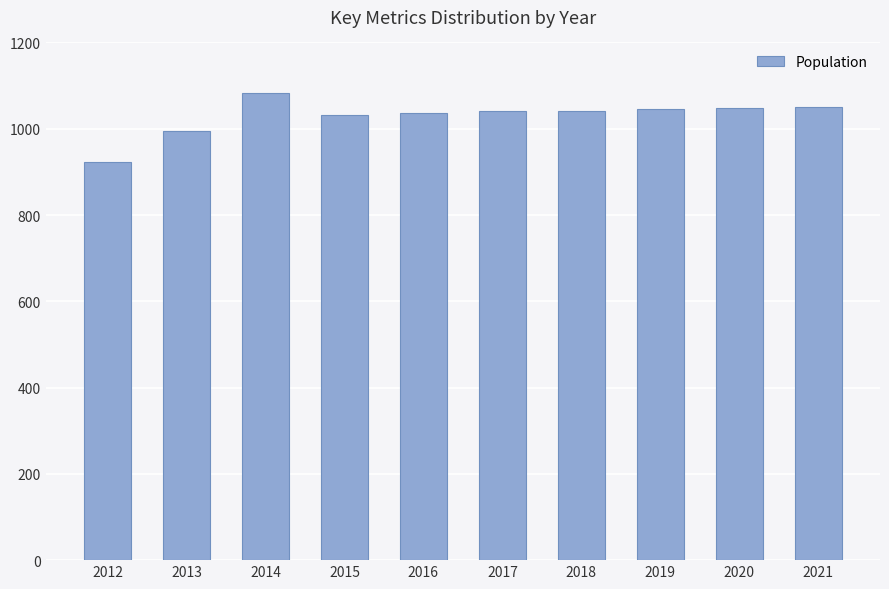

What is the change in value from 2015 to 2019?

+13